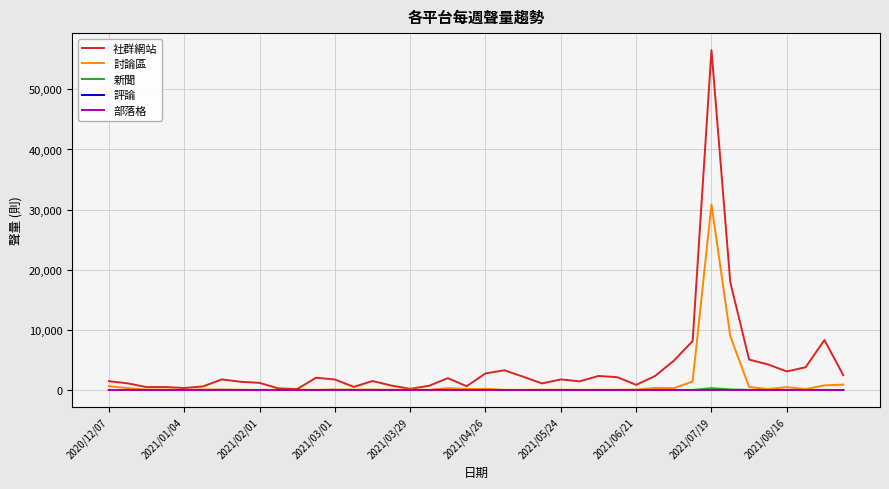

Which series has the largest range (max minus min)?

社群網站